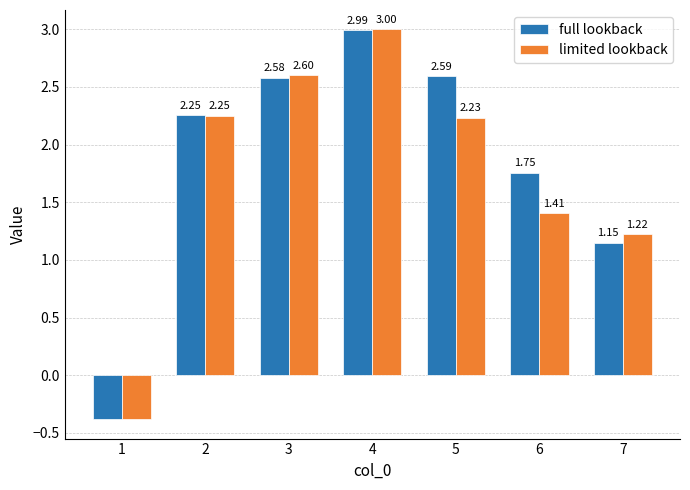

How many negative values does the full lookback series have?

1